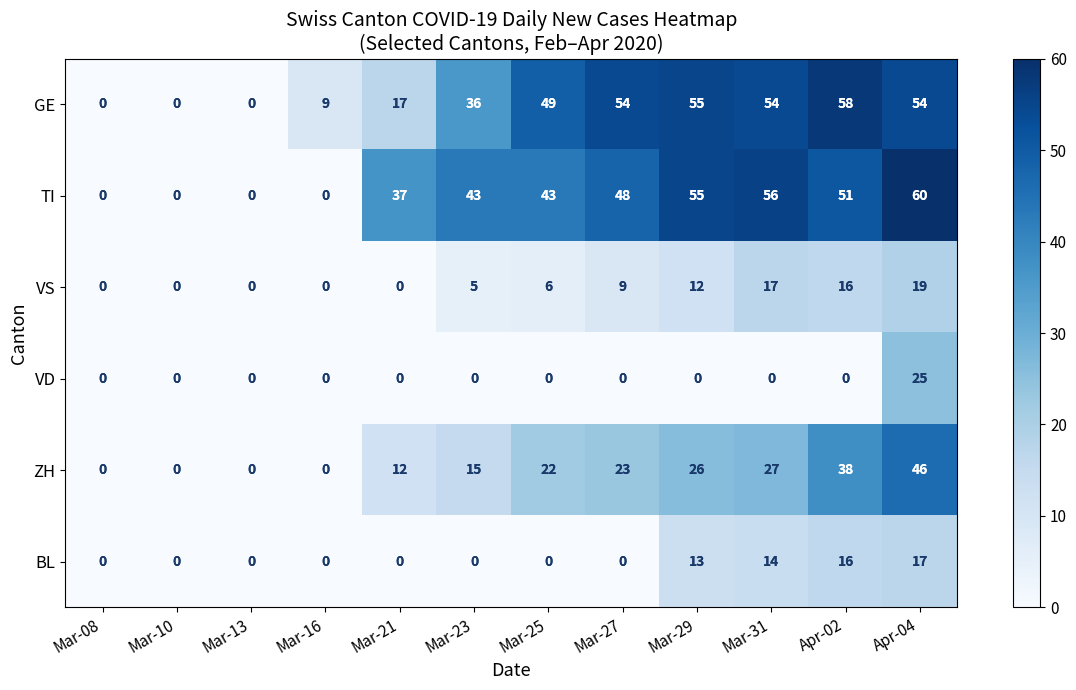

Rank the series by their maximum value, from highest to lowest.

TI, GE, ZH, VD, VS, BL